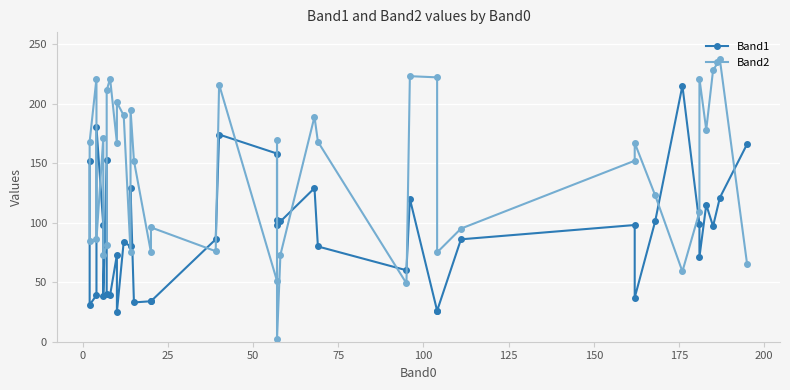

What is the lowest value of the Band2 series?

2